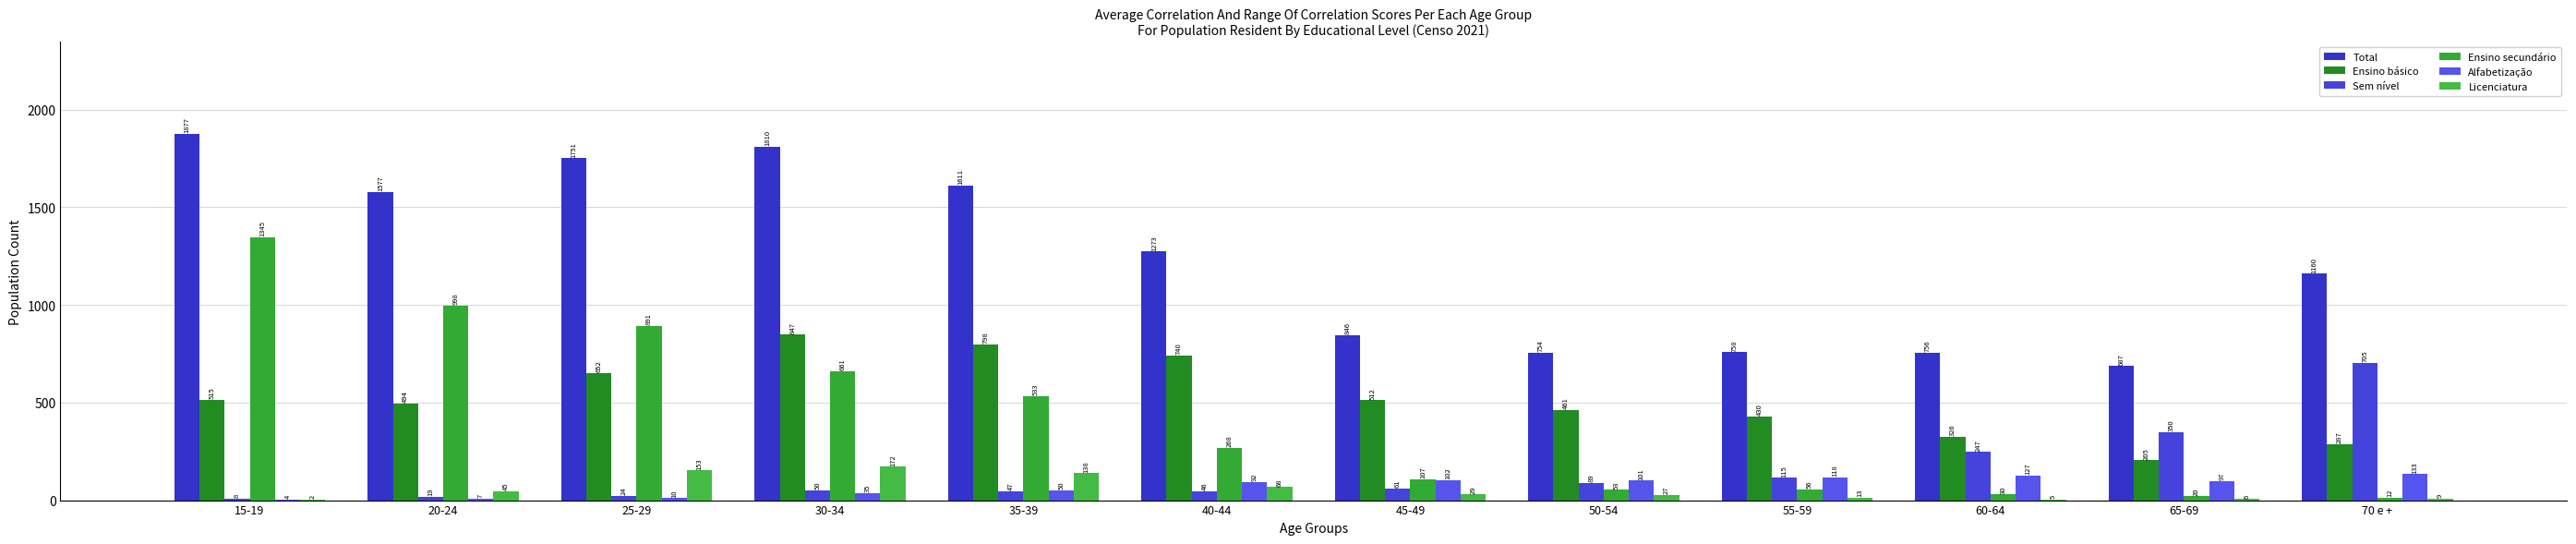

Rank the categories by Ensino secundário value from lowest to highest.

70 e +, 65-69, 60-64, 50-54, 55-59, 45-49, 40-44, 35-39, 30-34, 25-29, 20-24, 15-19